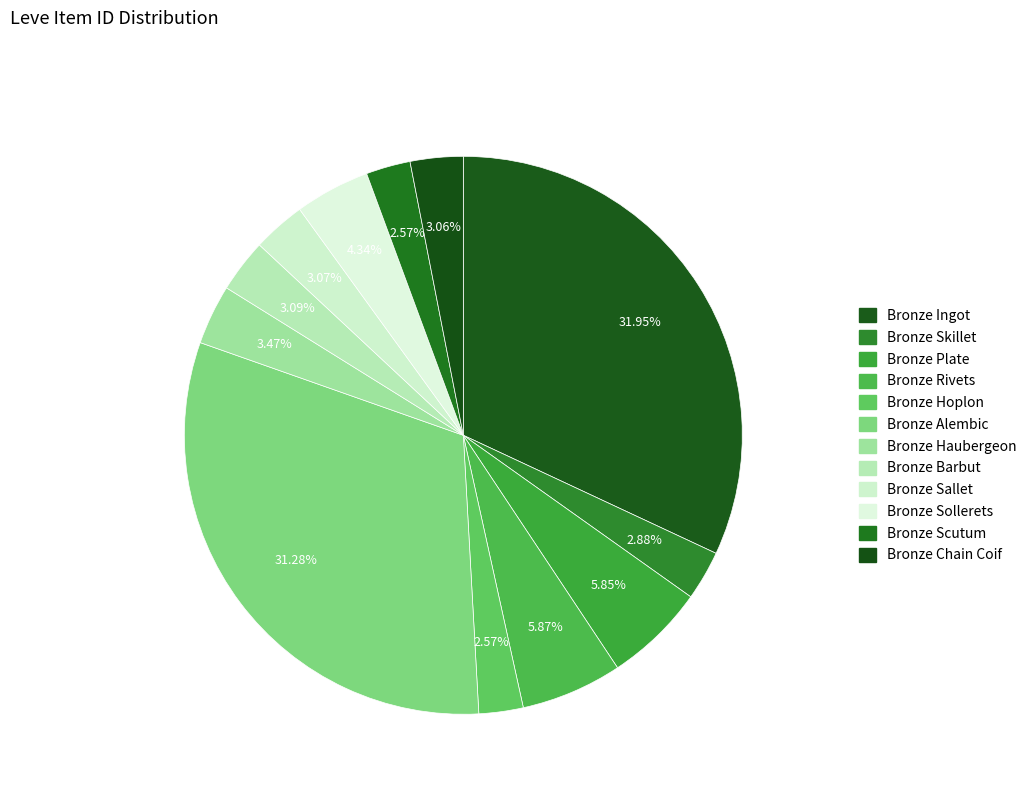

To the nearest percent, what is the average slice percentage?

8%